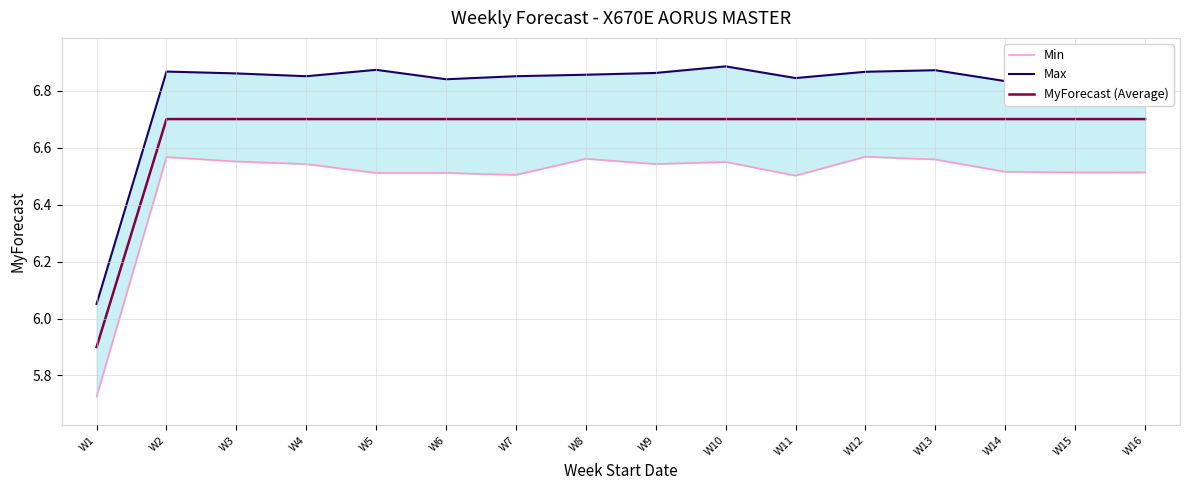

True or false: MyForecast (Average) and Max cross at least once.

False